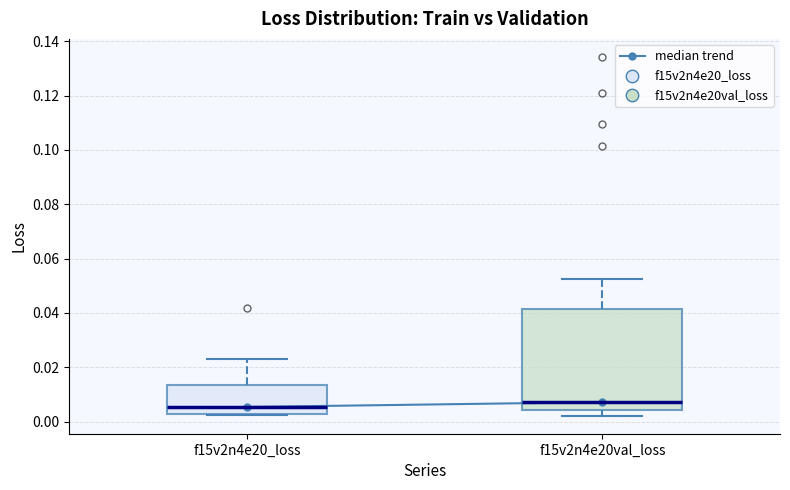

Reading left to right, transcribe this box plot: for each box, give where its median line is, the range the box spans, and where its two whiskers end, as read against the y-axis. The values are not printed on the chart, so give them approximately, as read against the axis.

f15v2n4e20_loss: median 0.006, box 0.002 to 0.014, whiskers 0.002 to 0.024
f15v2n4e20val_loss: median 0.008, box 0.004 to 0.042, whiskers 0.002 to 0.052